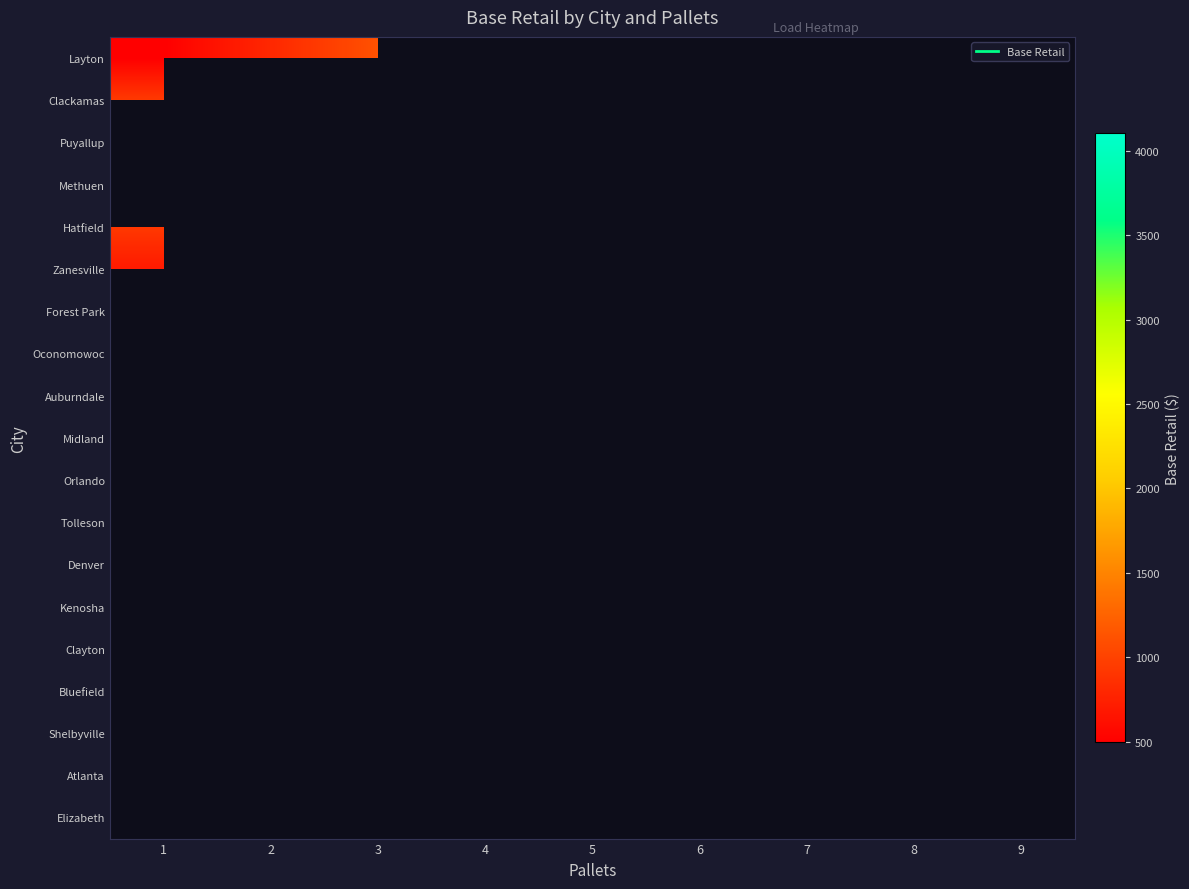

Which has a higher value, 3 or 5?

3